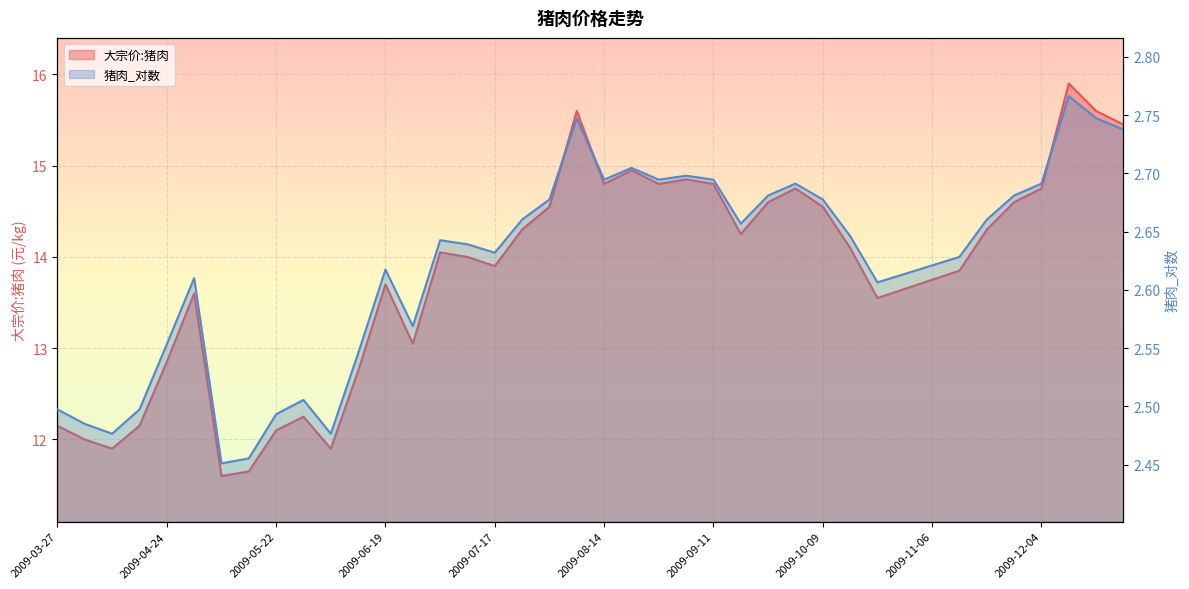

True or false: 猪肉_对数 and 大宗价:猪肉 cross at least once.

False